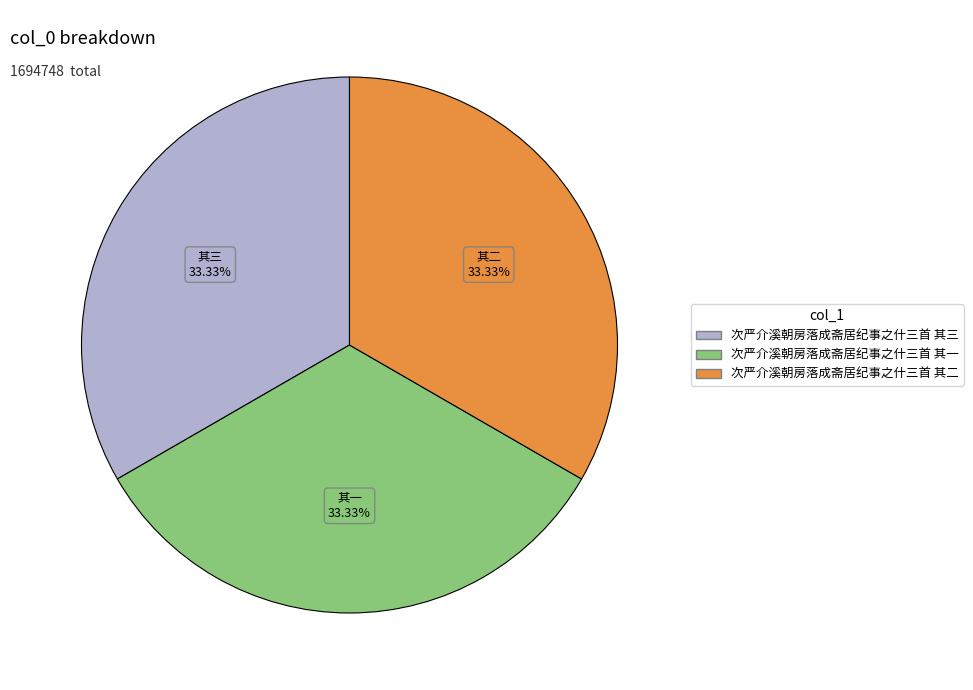

Is the sum of 次严介溪朝房落成斋居纪事之什三首 其二 and 次严介溪朝房落成斋居纪事之什三首 其三 greater than half?

Yes